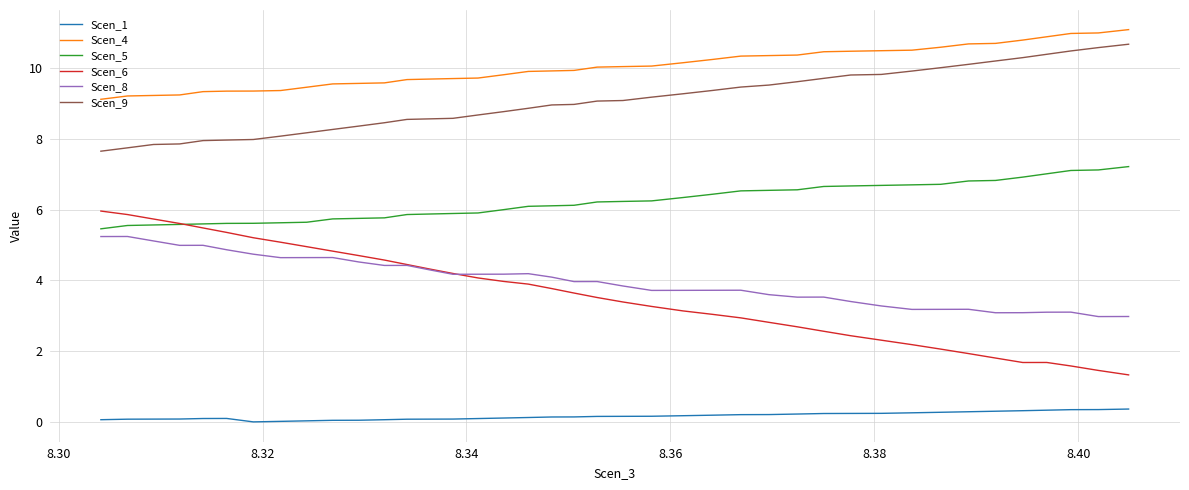

What is the highest value of the Scen_8 series?

5.2